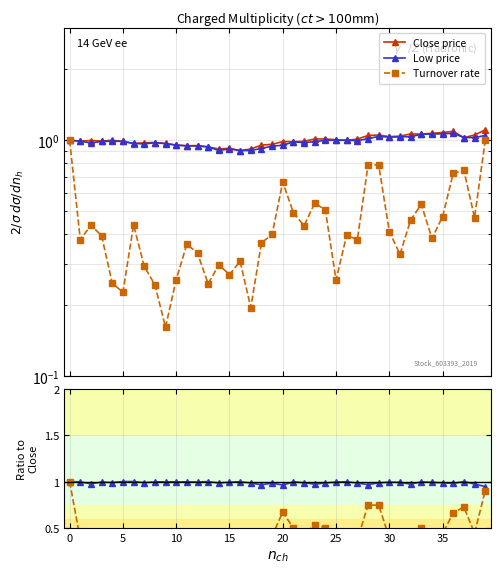

How many interior local valleys does the Close price series have?

11